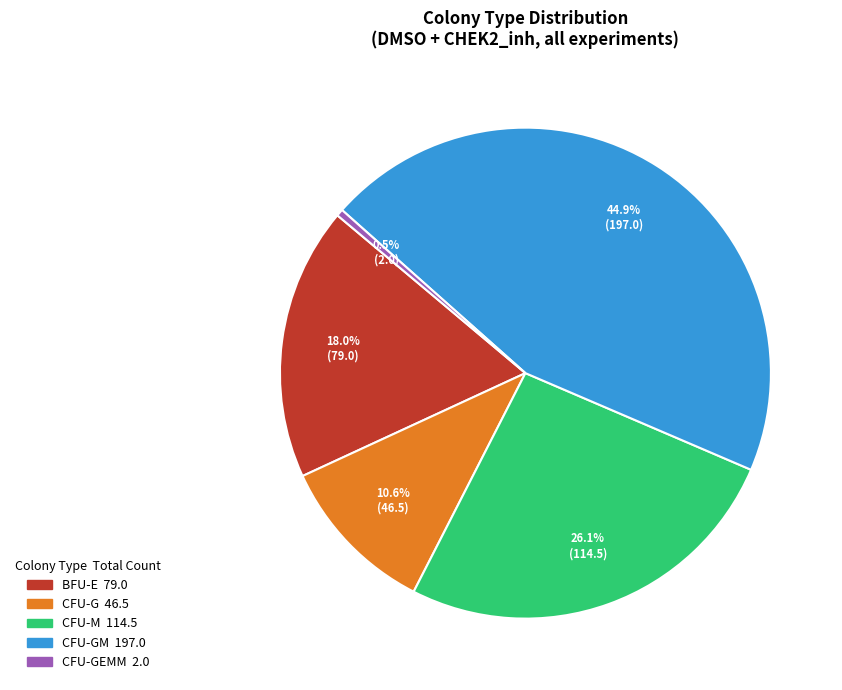

Is there any slice that represents more than half of the pie?

No